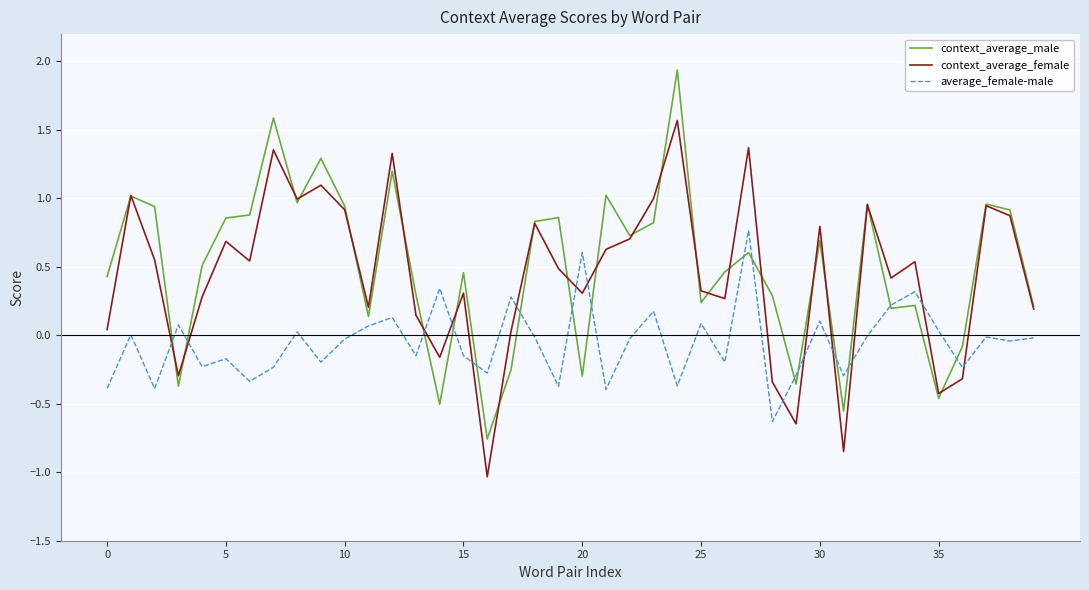

What is the maximum value for average_female-male?

0.8